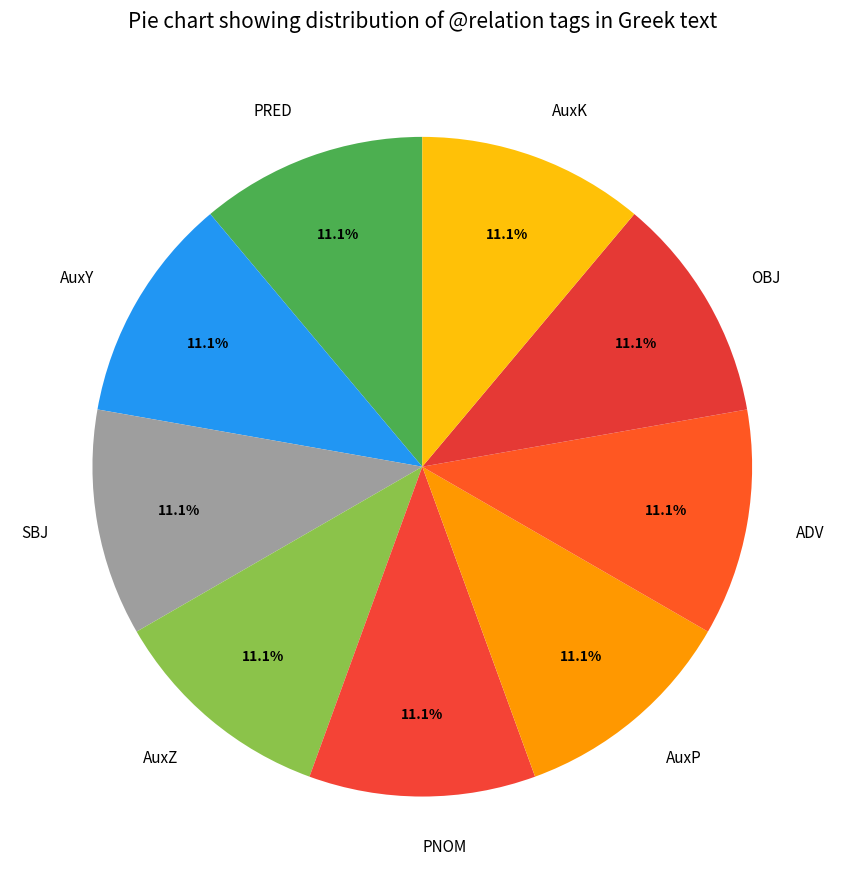

Combined, do SBJ and AuxK account for over 50%?

No